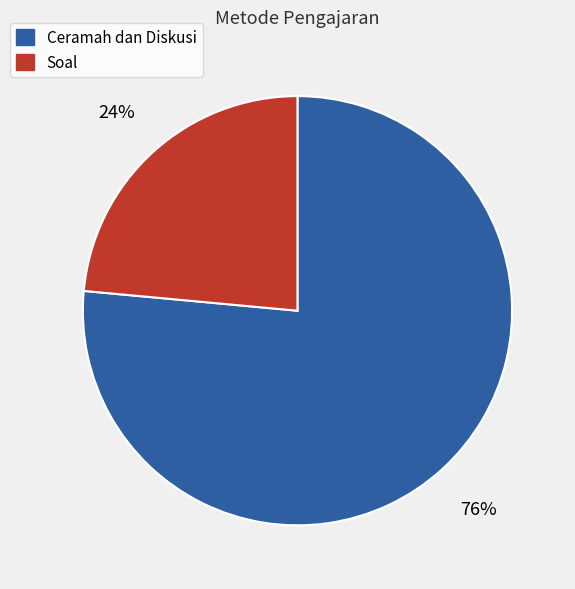

To the nearest percent, what is the average slice percentage?

50%